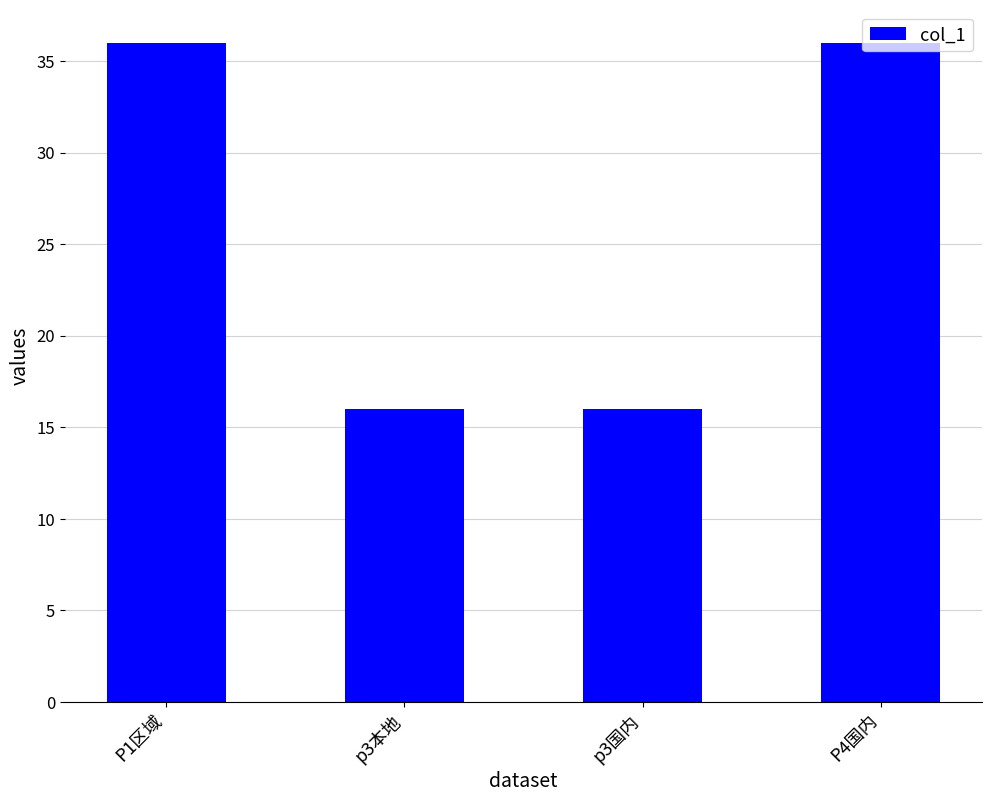

Does the chart contain any negative values?

No